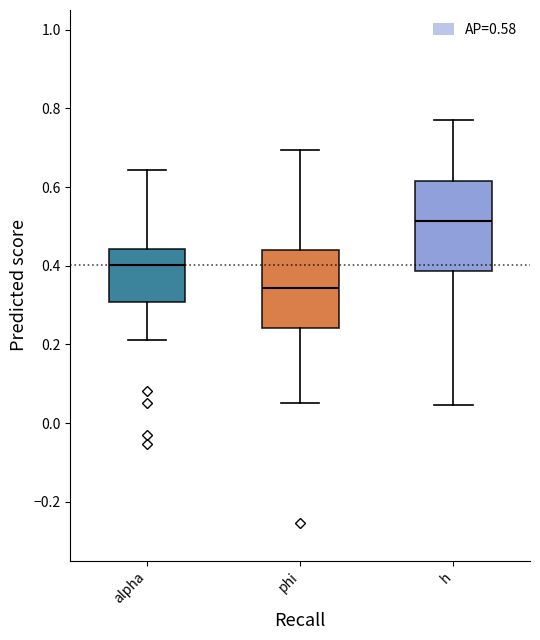

Which box is the tallest, from its lower edge to its upper edge?

h